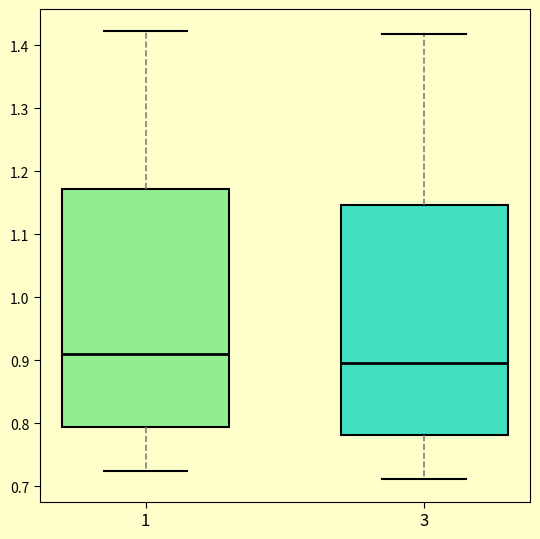

Which box's median line is the lowest?

3